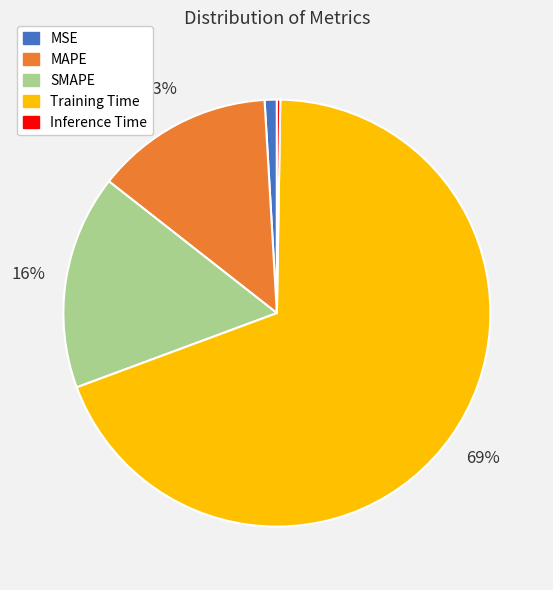

What is the largest slice in the pie chart?

Training Time